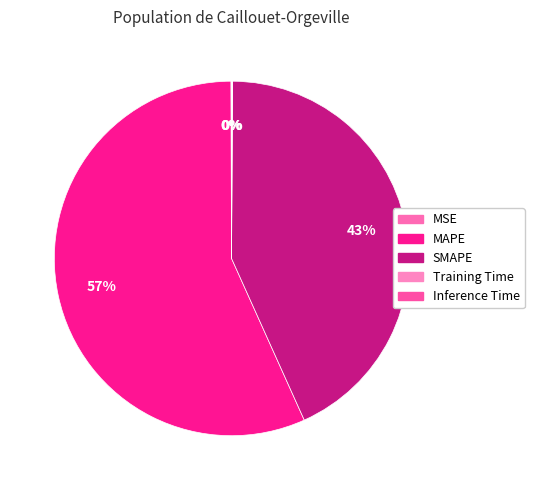

Which has a higher value, Training Time or SMAPE?

SMAPE